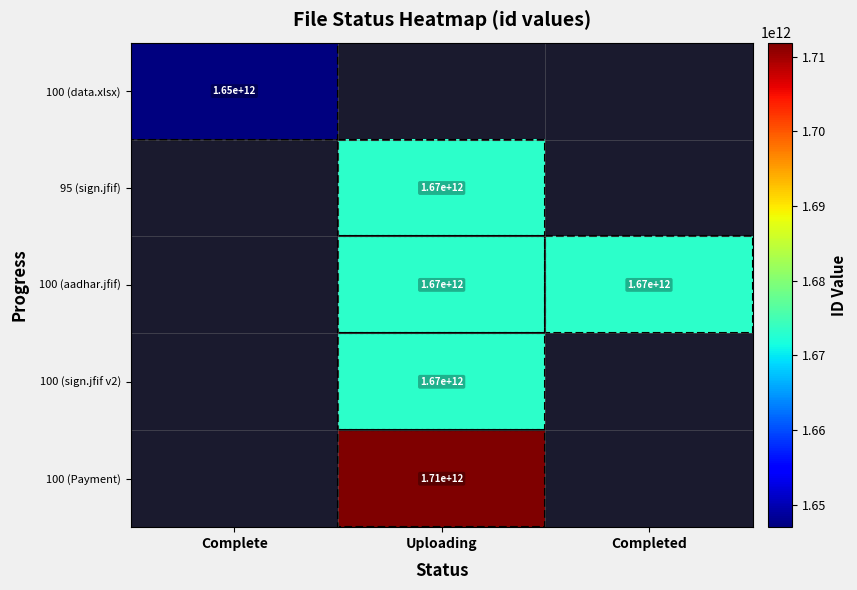

Is it true that 100 (sign.jfif v2) equals 1084828517439 at Uploading?

False